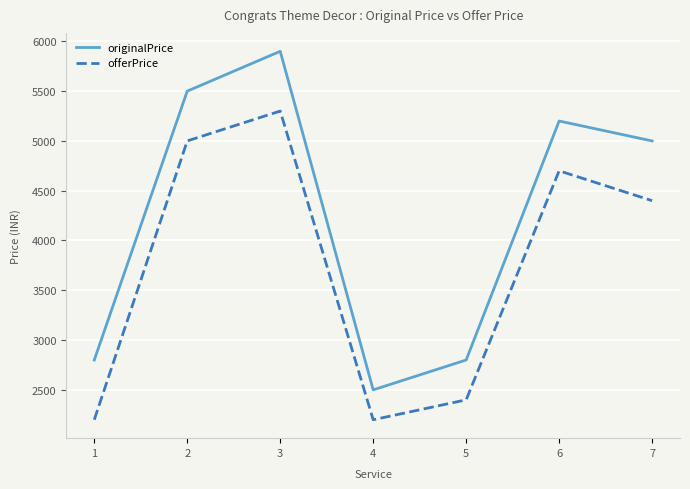

In originalPrice, how many points are higher than both neighbors (excluding endpoints)?

2